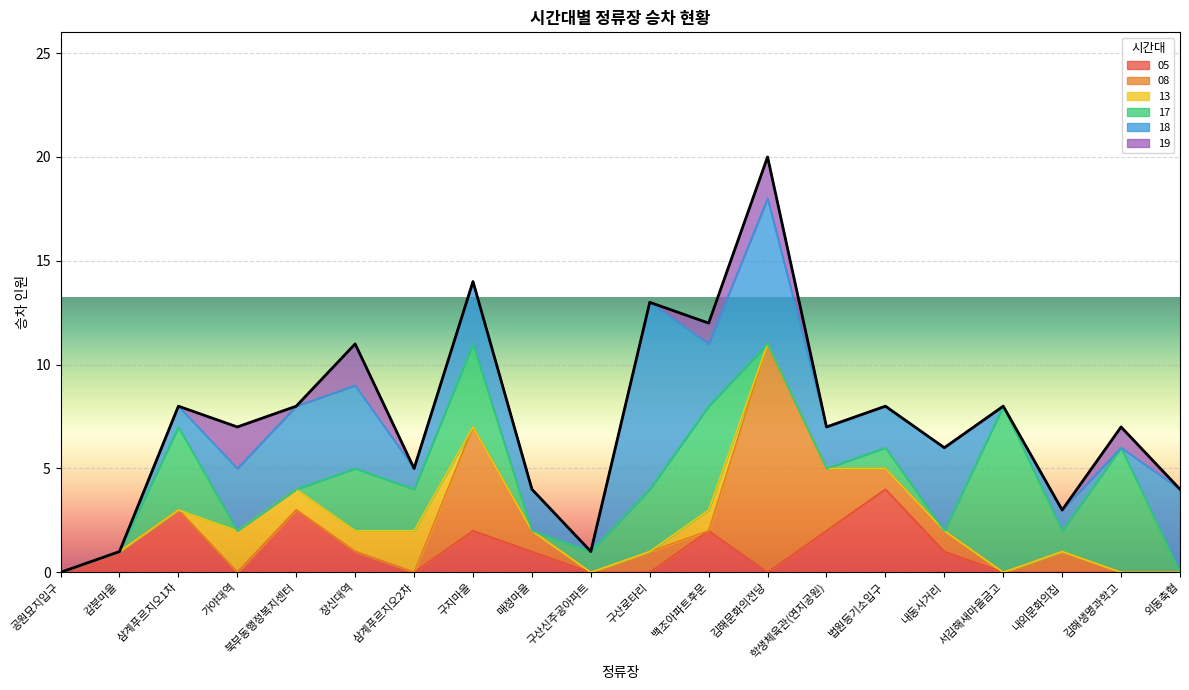

How many intersections are there between 19 and 13?

2